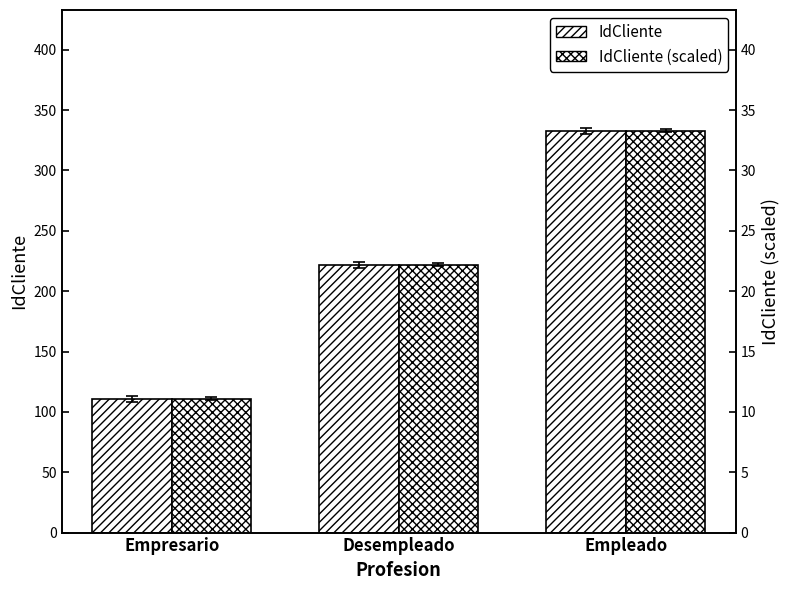

Reading left to right, what are all the values shown in this chart?

IdCliente: 111.0	222.0	333.0
IdCliente (scaled): 11.1	22.2	33.3